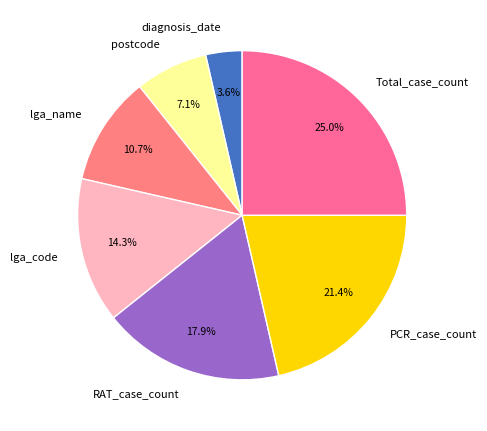

Which has a higher value, RAT_case_count or PCR_case_count?

PCR_case_count